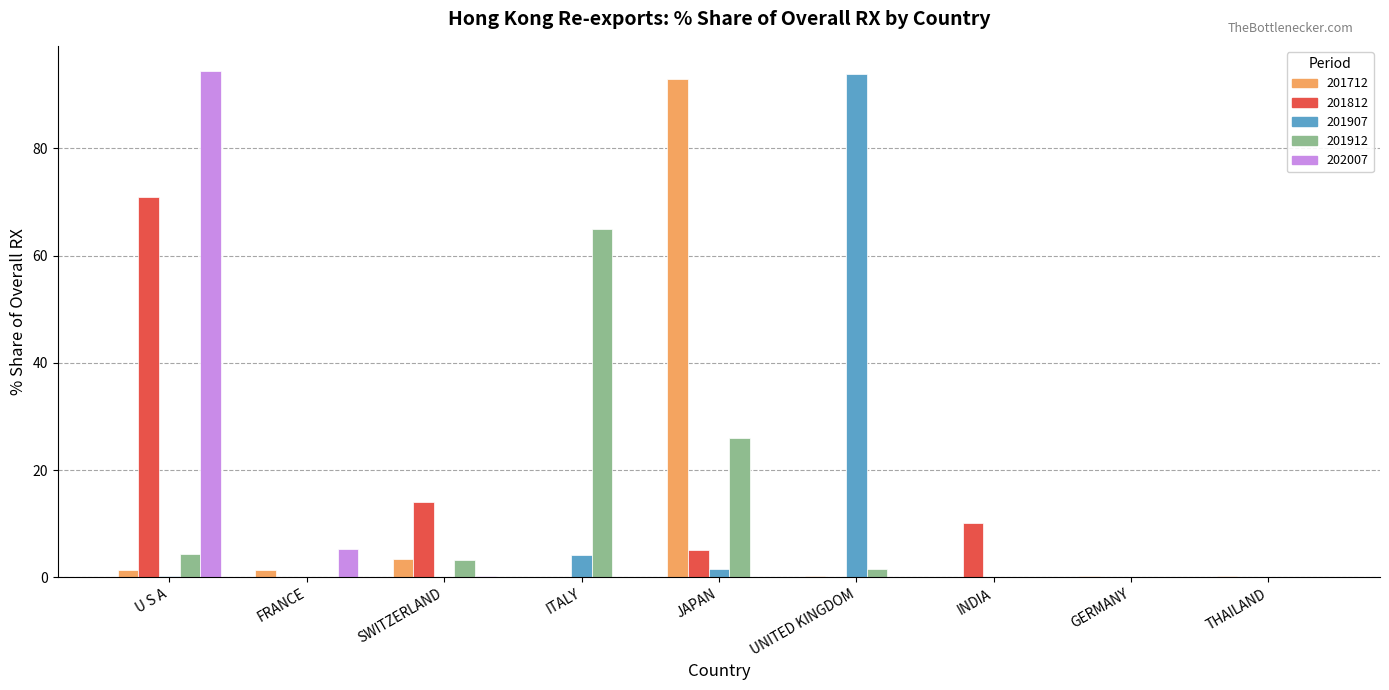

What is the maximum value shown in the chart?

94.4